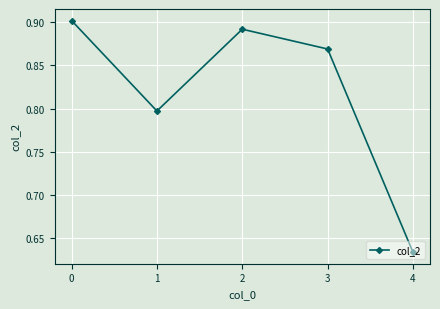

Rank the categories by value from lowest to highest.

4, 1, 3, 2, 0